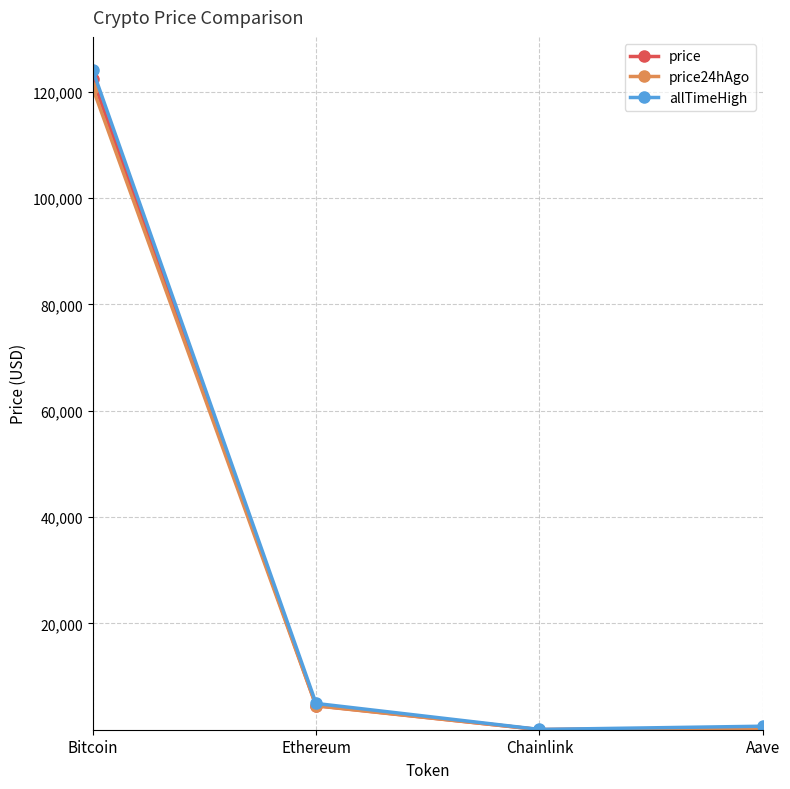

Which series has the widest spread of values?

allTimeHigh